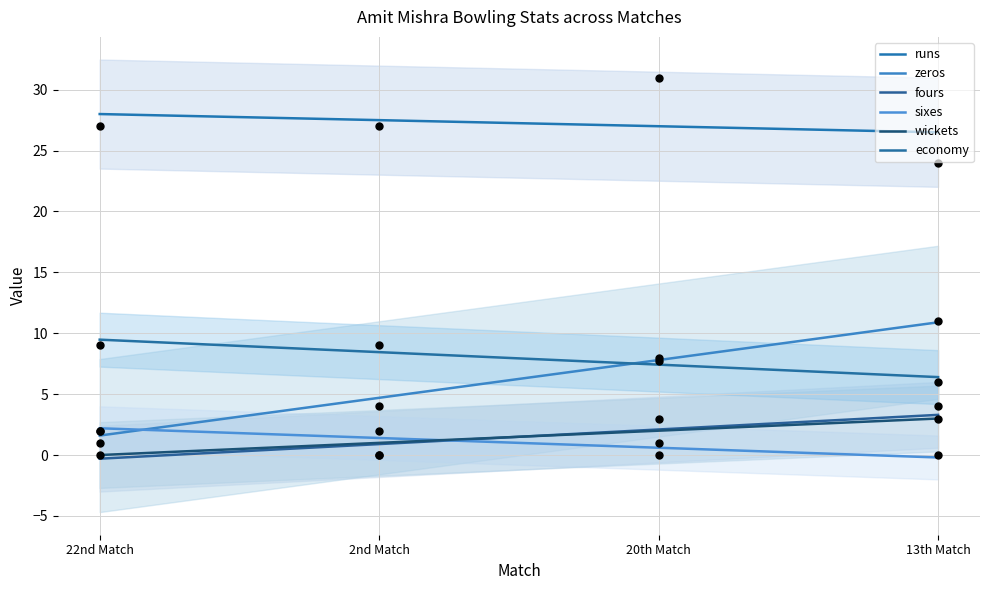

At how many categories does at least one series exceed 28?

1